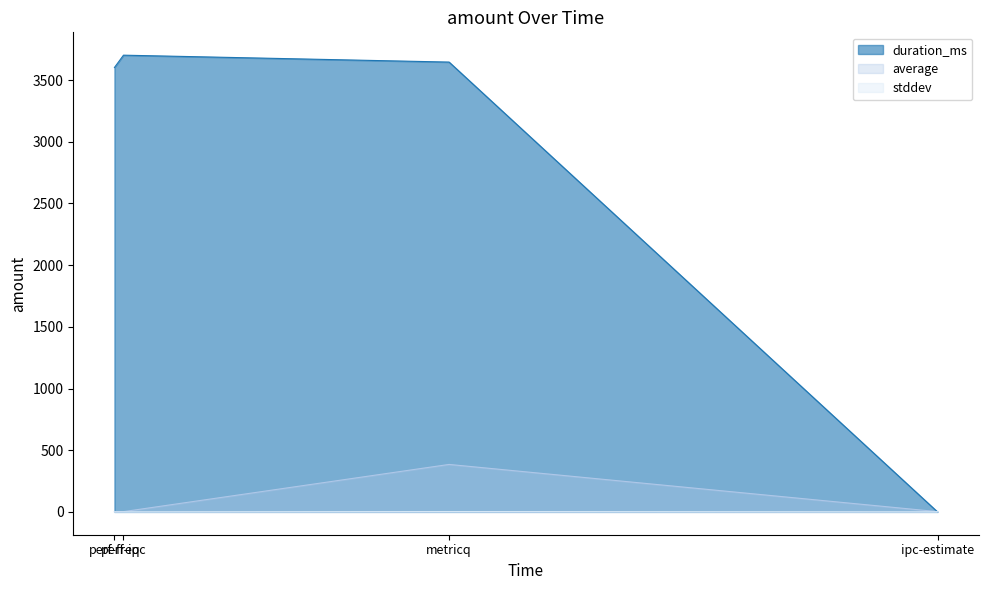

At how many categories does at least one series exceed 564?

3